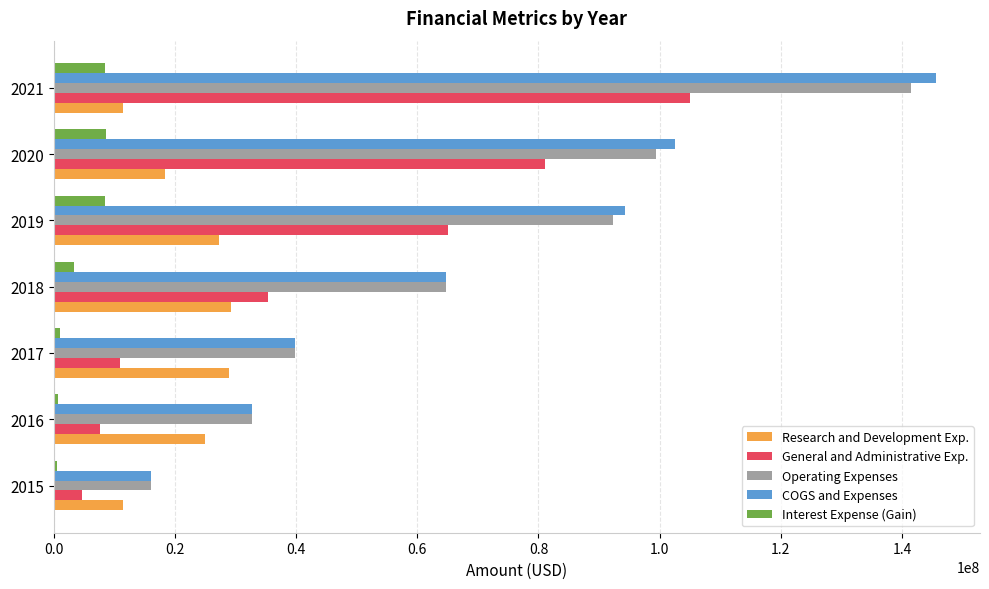

How many values in the COGS and Expenses series are below 64721000?

3